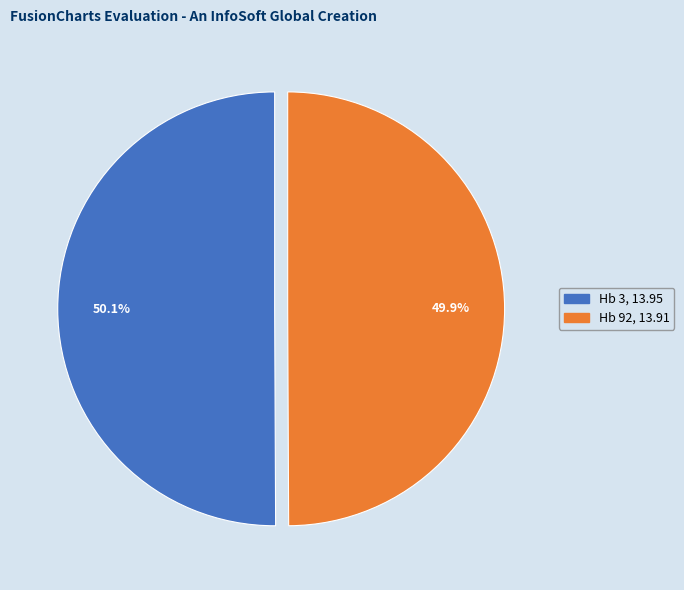

Count the number of slices in the pie.

2